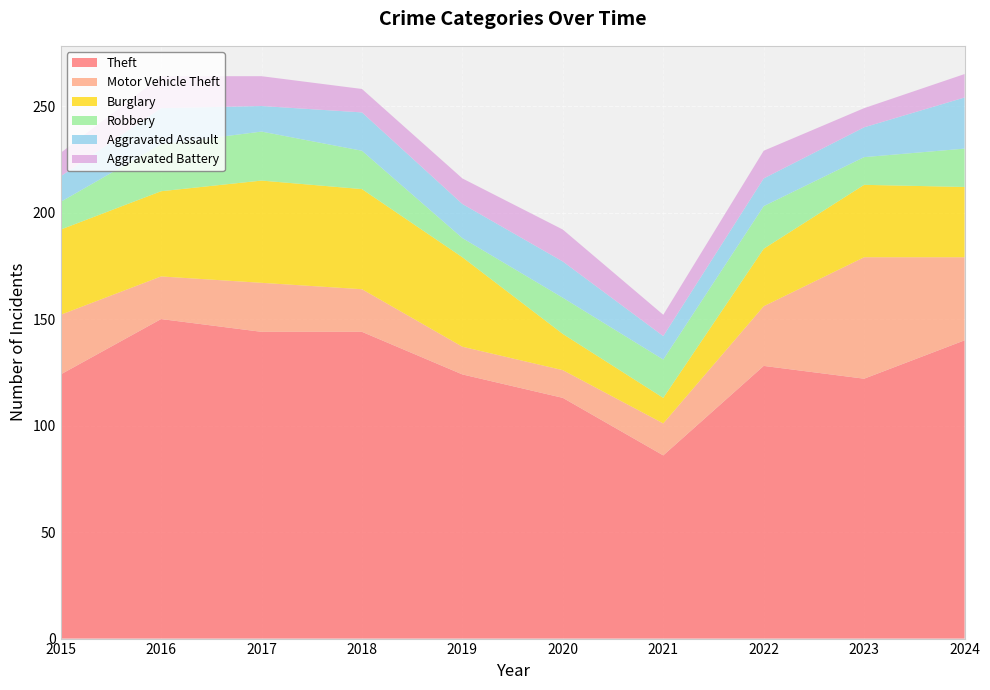

Reading left to right, what are all the values shown in this chart?

Theft: 124	150	144	144	124	113	86	128	122	140
Motor Vehicle Theft: 28	20	23	20	13	13	15	28	57	39
Burglary: 40	40	48	47	42	17	12	27	34	33
Robbery: 13	22	23	18	9	17	18	20	13	18
Aggravated Assault: 12	17	12	18	16	17	11	13	14	24
Aggravated Battery: 11	15	14	11	12	15	10	13	9	11